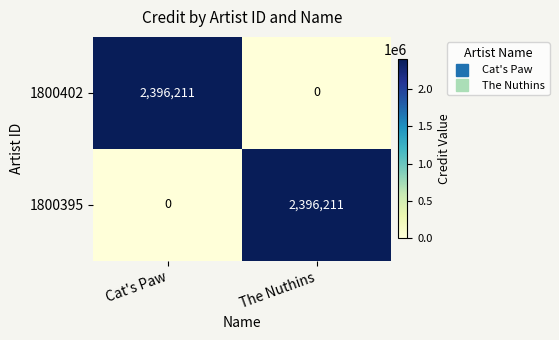

Reading right to left, extract all data points from this chart.

1800402: 0	2396211
1800395: 2396211	0